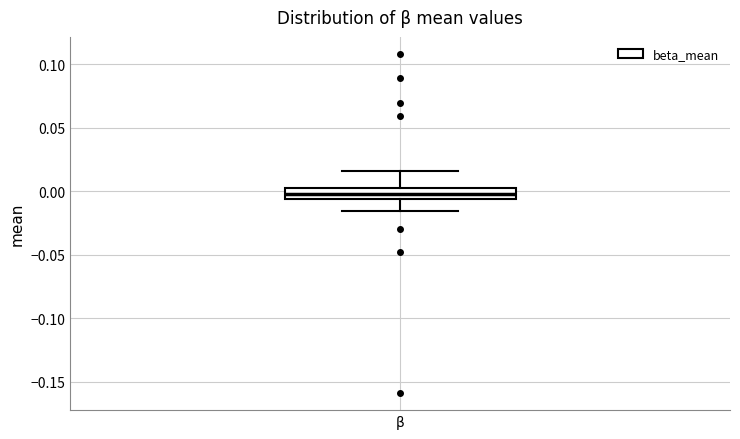

Where is the lower edge of the box for β on the y-axis? The values are not printed on the chart, so give them approximately, as read against the axis.

-0.005